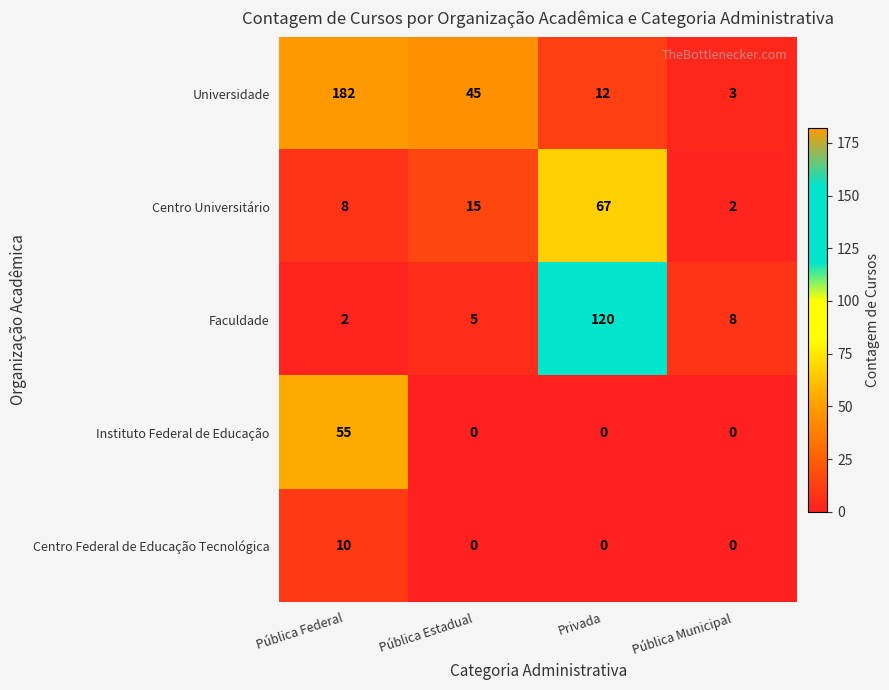

At which category is the sum across all series the highest?

Pública Federal